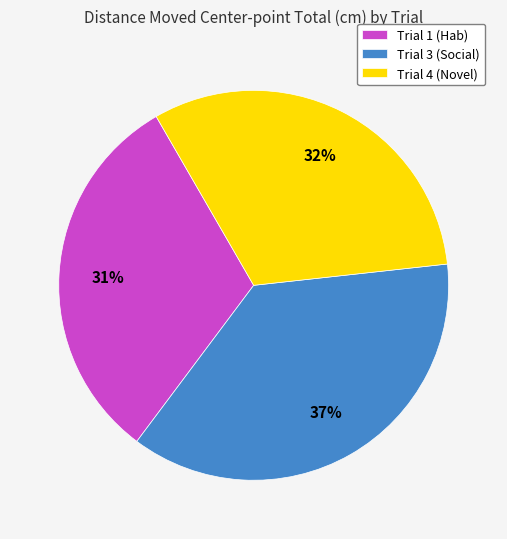

What is the ratio of the value at Trial 3 (Social) to the value at Trial 1 (Hab)?

1.2